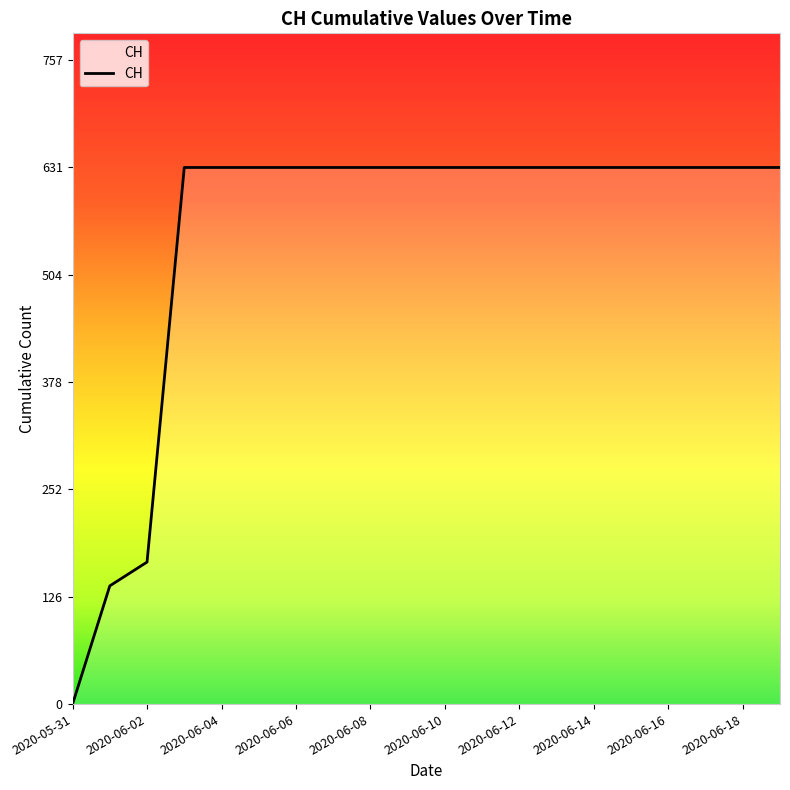

What is the difference between the maximum and minimum values?

631